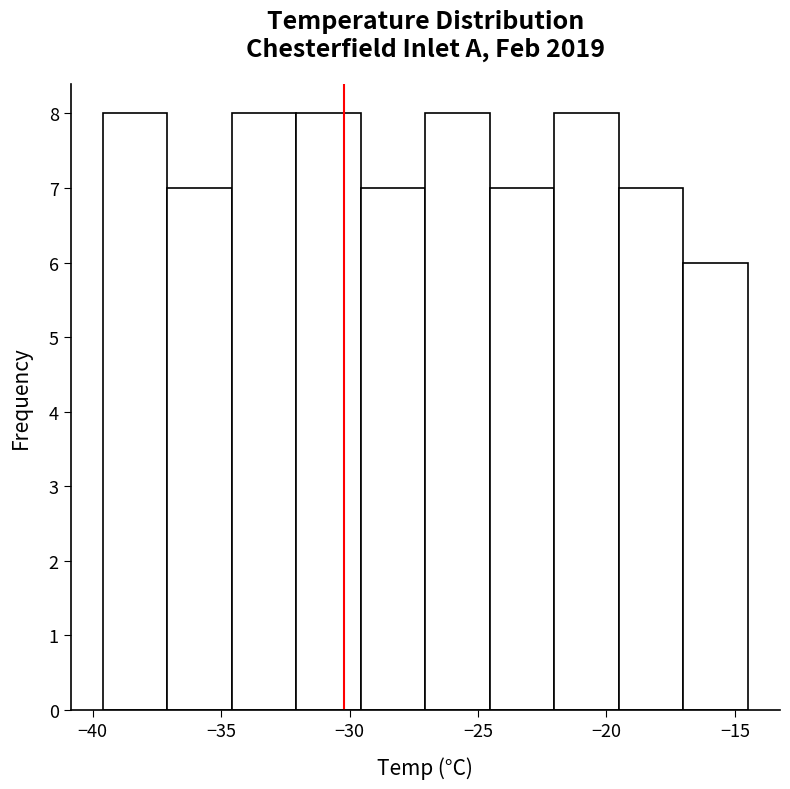

How tall is the bar that spans -24.5 to -22.0 on the x-axis? Neither the bar edges nor the heights are printed on the chart, so give them approximately, as read against the axes.

7